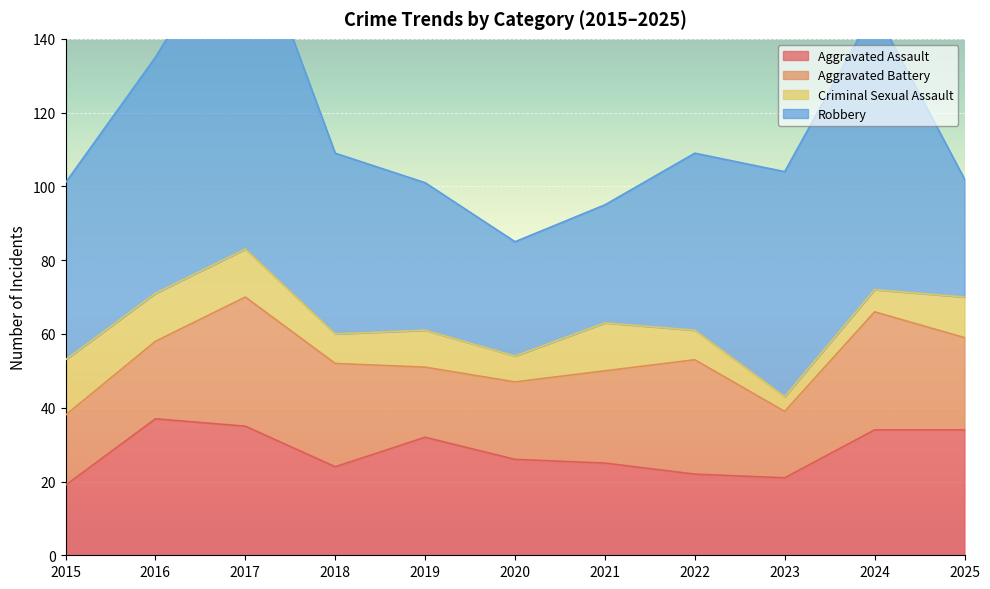

Which series has the largest range (max minus min)?

Robbery